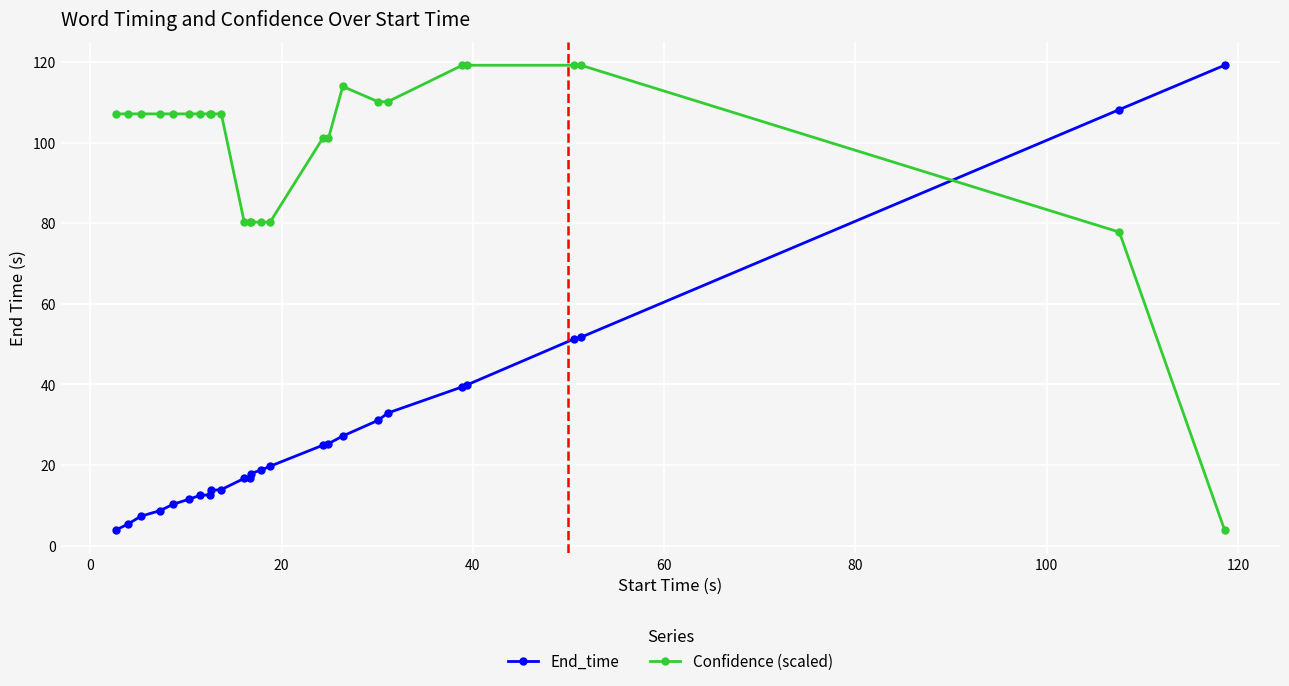

How many lines are shown in the chart?

2